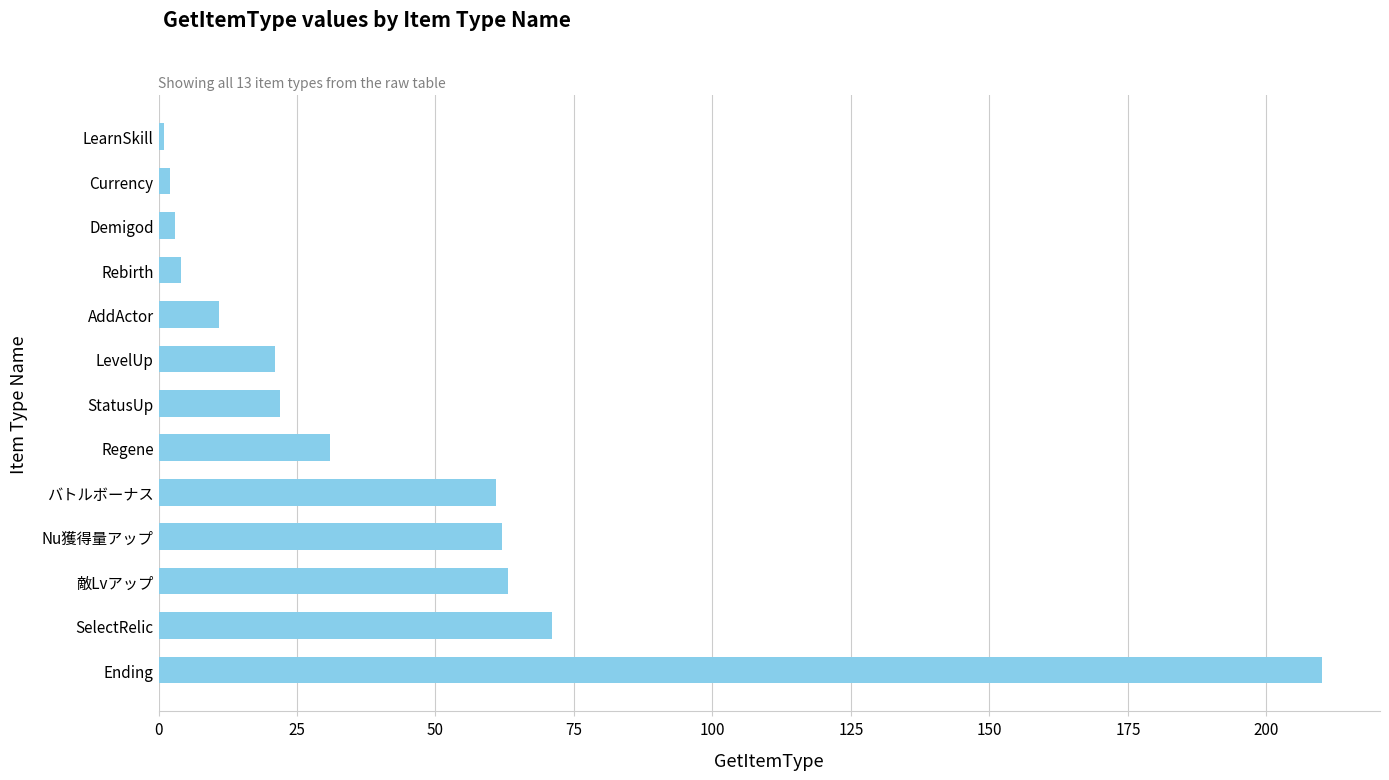

What is the label of the 4th bar from the bottom?

Nu獲得量アップ